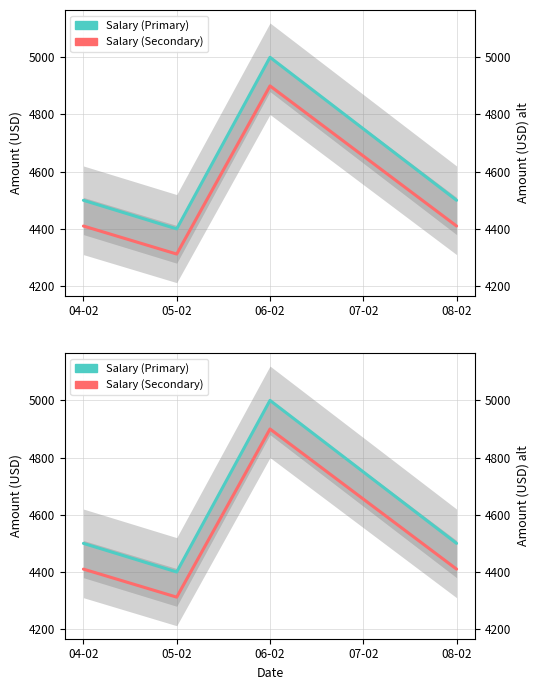

True or false: Salary (Primary) and Salary (Secondary) cross at least once.

False